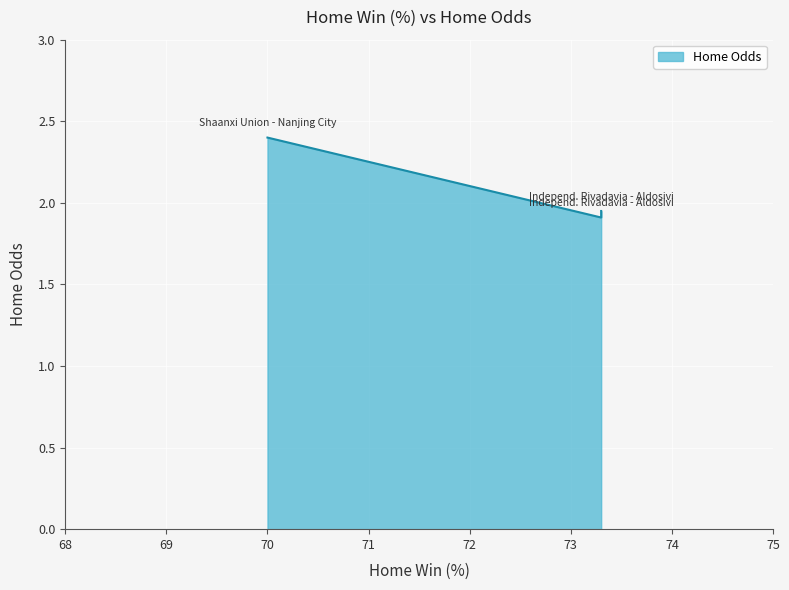

Reading right to left, what are all the values shown in this chart?

1.9	1.9	2.4